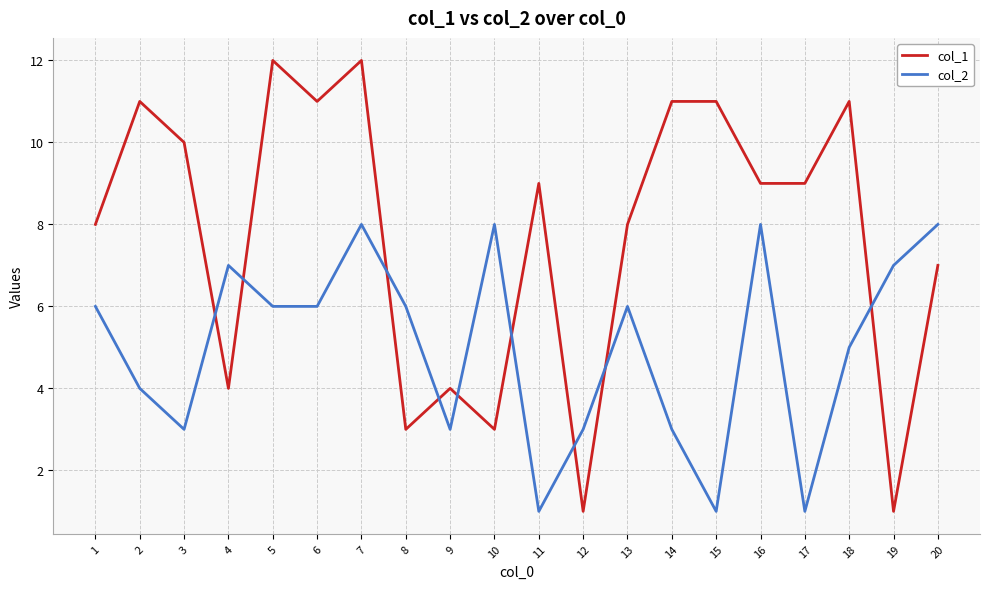

How many interior local peaks does the col_2 series have?

5